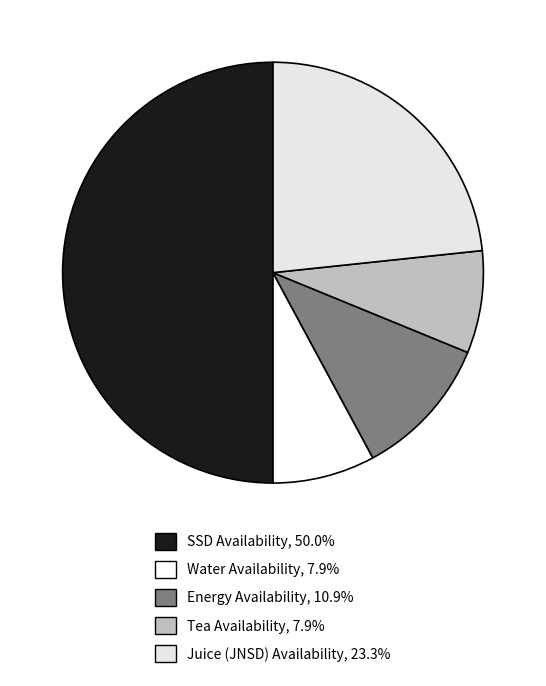

Is it true that Tea Availability is 8% of the pie?

True